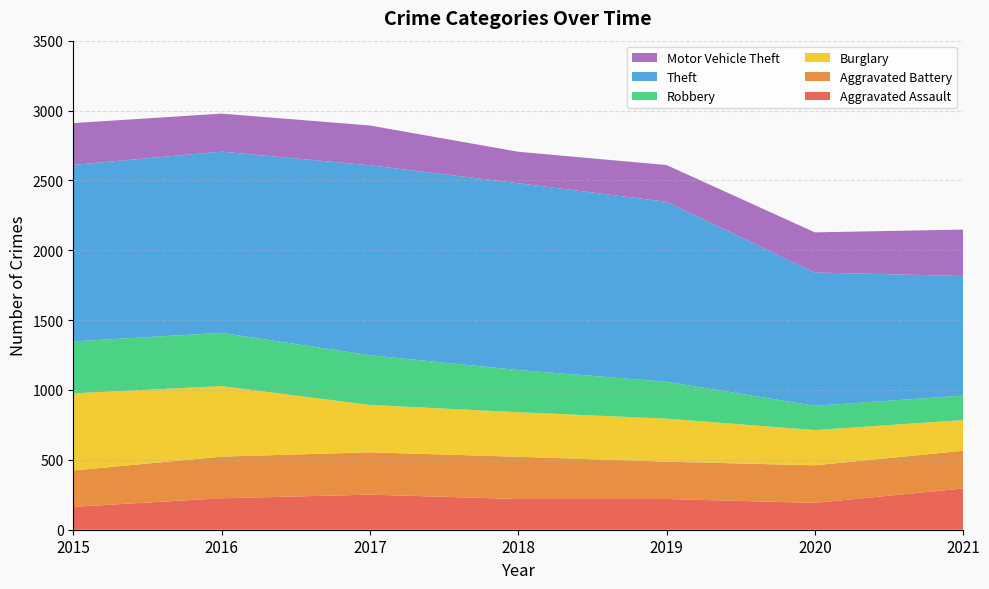

Reading left to right, what are all the values shown in this chart?

Aggravated Assault: 2015=164	2016=225	2017=251	2018=220	2019=220	2020=192	2021=295
Aggravated Battery: 2015=260	2016=298	2017=303	2018=302	2019=267	2020=269	2021=270
Burglary: 2015=552	2016=505	2017=339	2018=319	2019=308	2020=252	2021=220
Robbery: 2015=372	2016=381	2017=356	2018=302	2019=264	2020=174	2021=175
Theft: 2015=1263	2016=1297	2017=1359	2018=1337	2019=1288	2020=954	2021=856
Motor Vehicle Theft: 2015=299	2016=272	2017=285	2018=225	2019=263	2020=287	2021=332